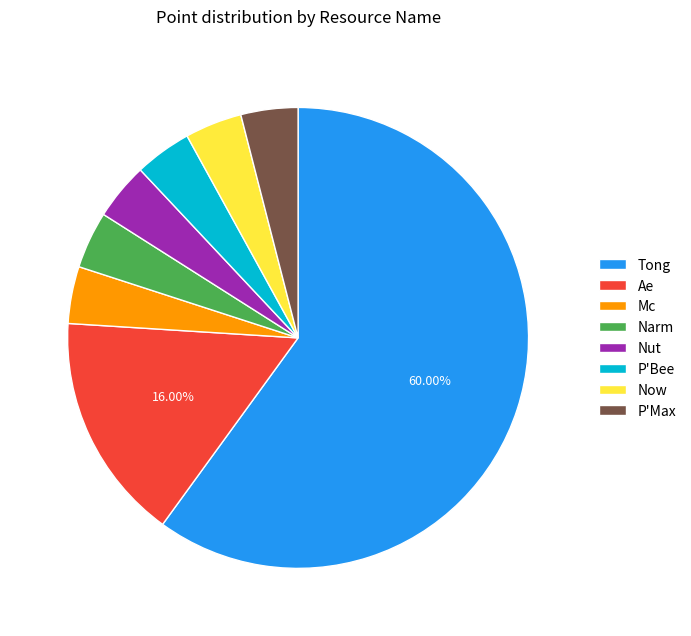

To the nearest percent, what is the combined percentage of Tong and Narm?

64%